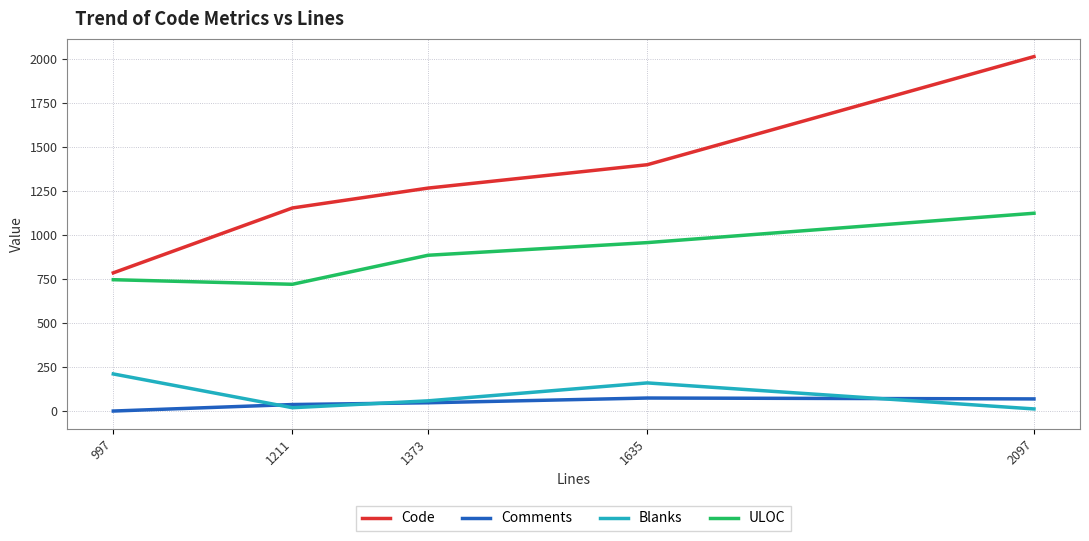

Which category has the highest value across all series?

2097